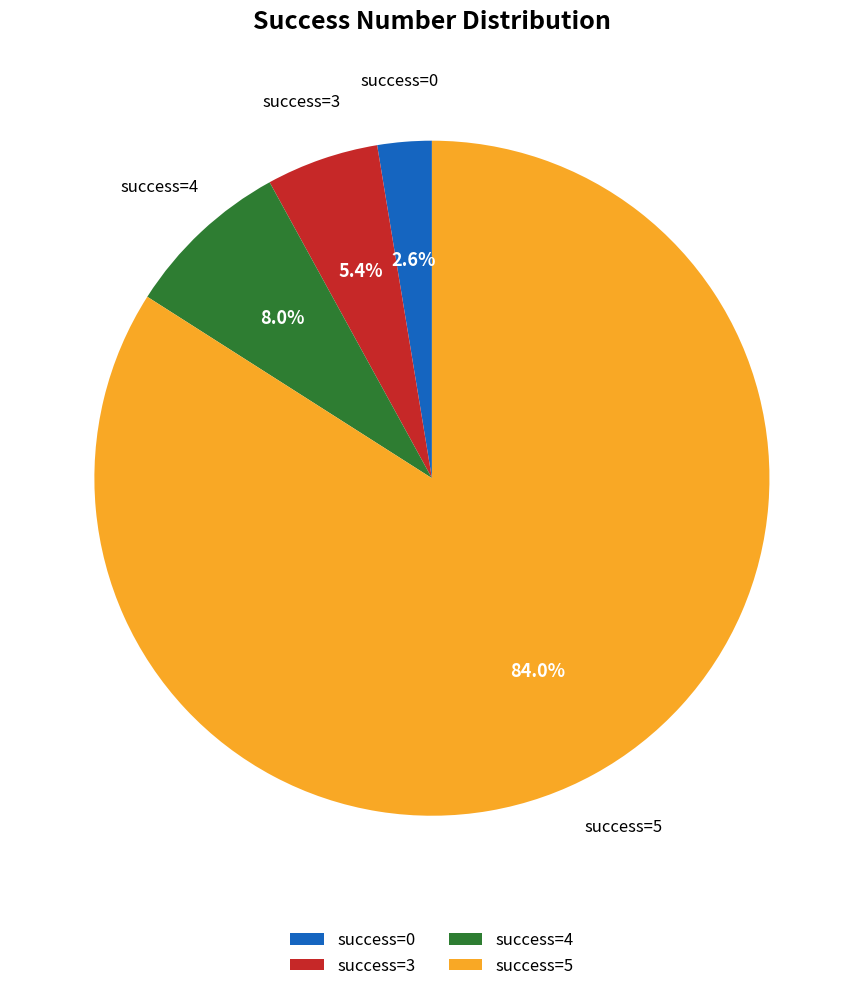

Which slice is the smallest?

success=0